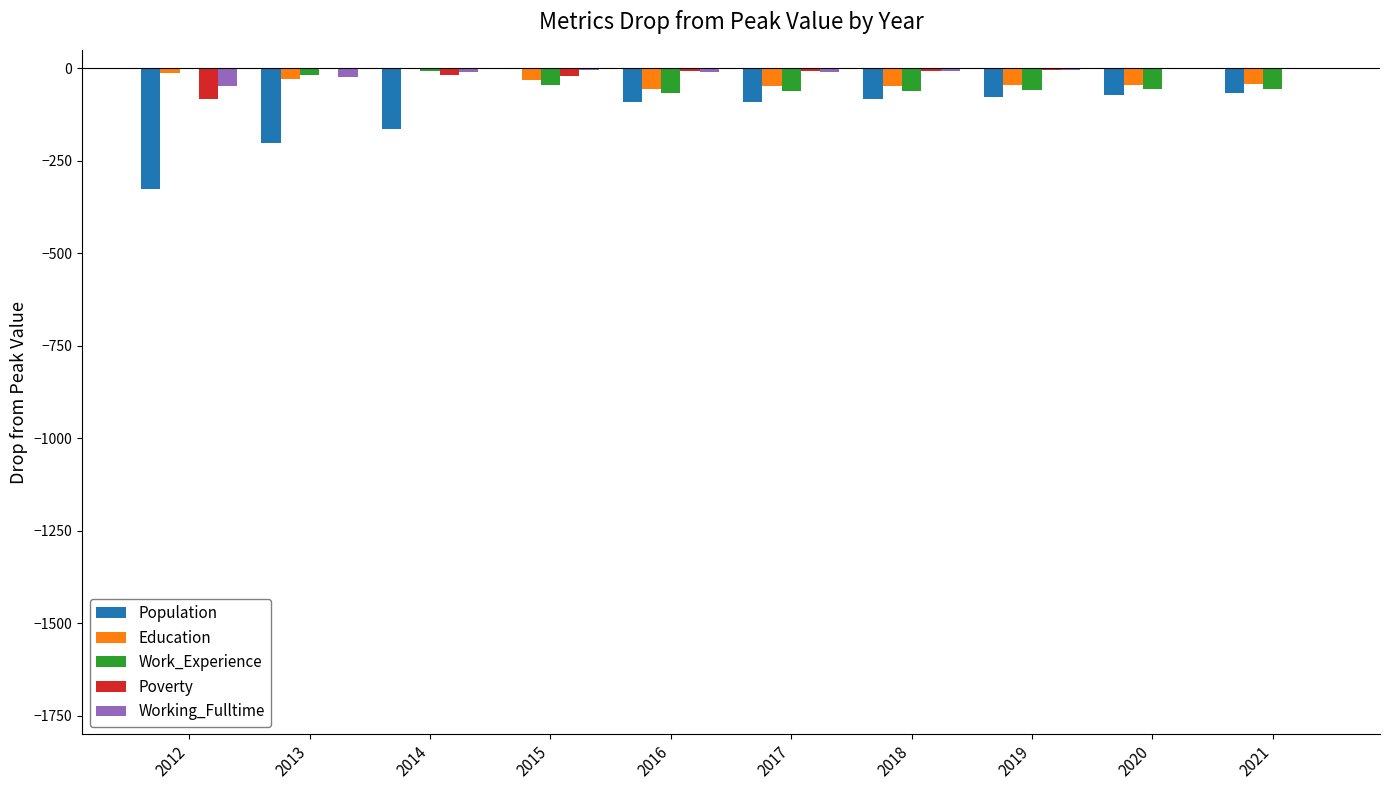

Is the value of Poverty at 2019 greater than the value of Work_Experience at 2015?

Yes